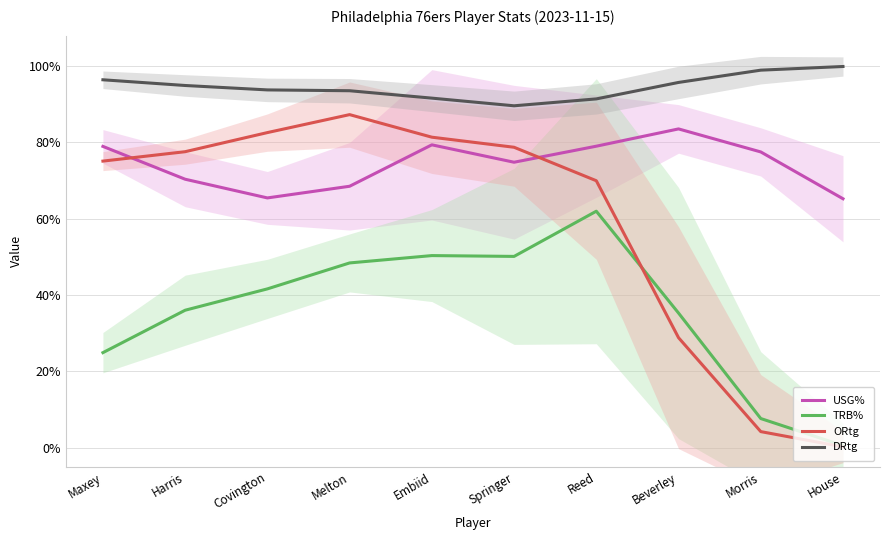

What is the total value across all series at Covington?

283.5